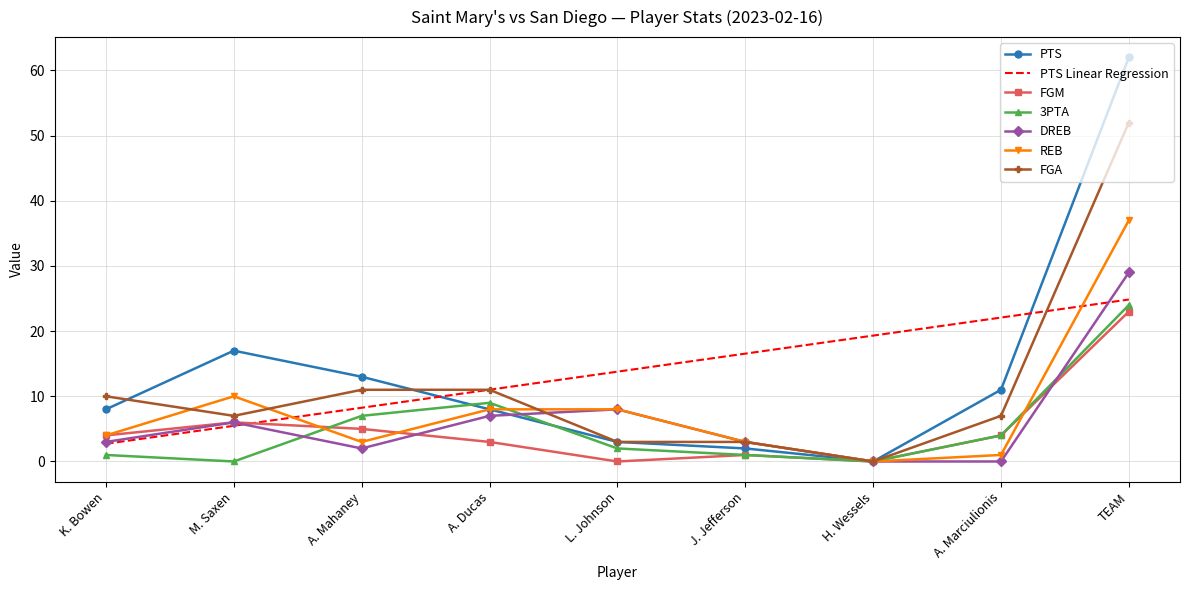

The value of 3PTA at H. Wessels is -16. True or false?

False